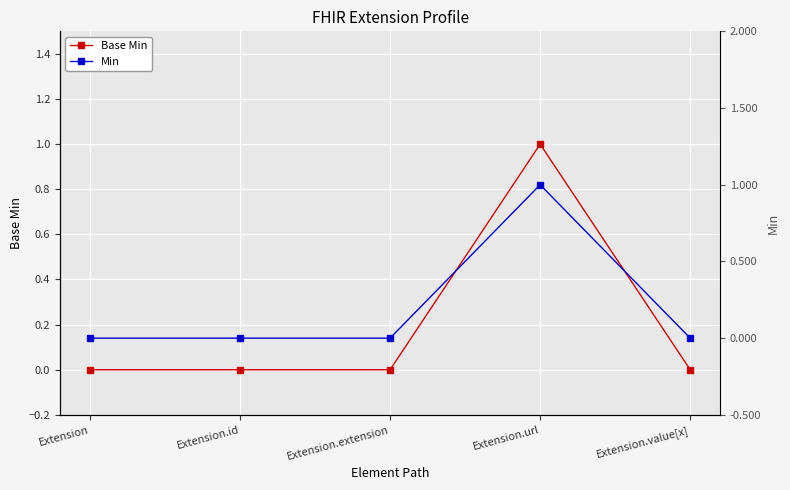

True or false: Base Min has more than 1 points higher than both neighbors.

False